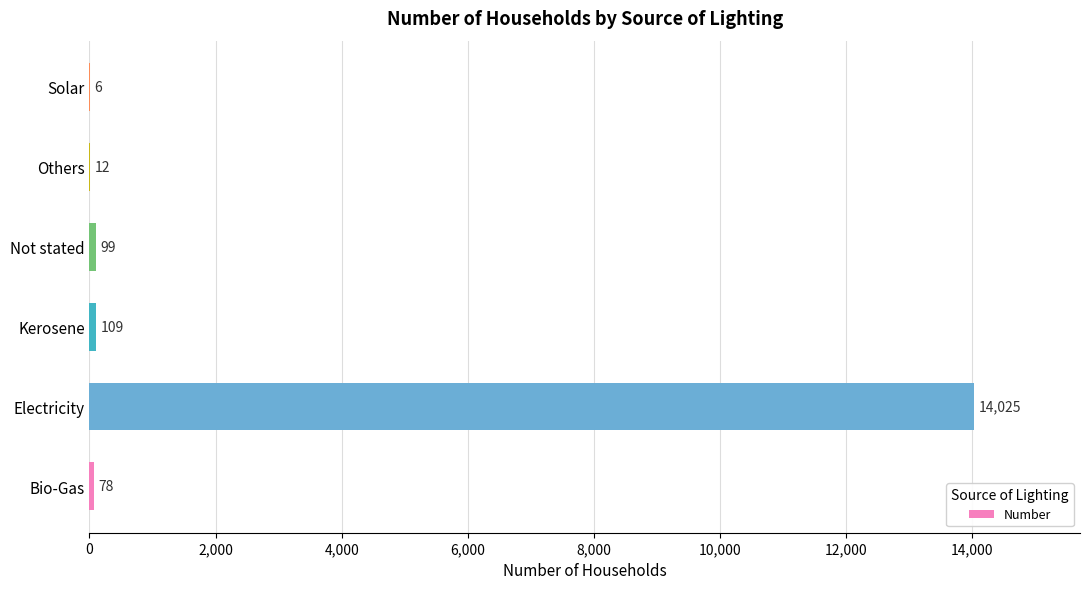

What value does the data have at Bio-Gas, to the nearest 50?

100